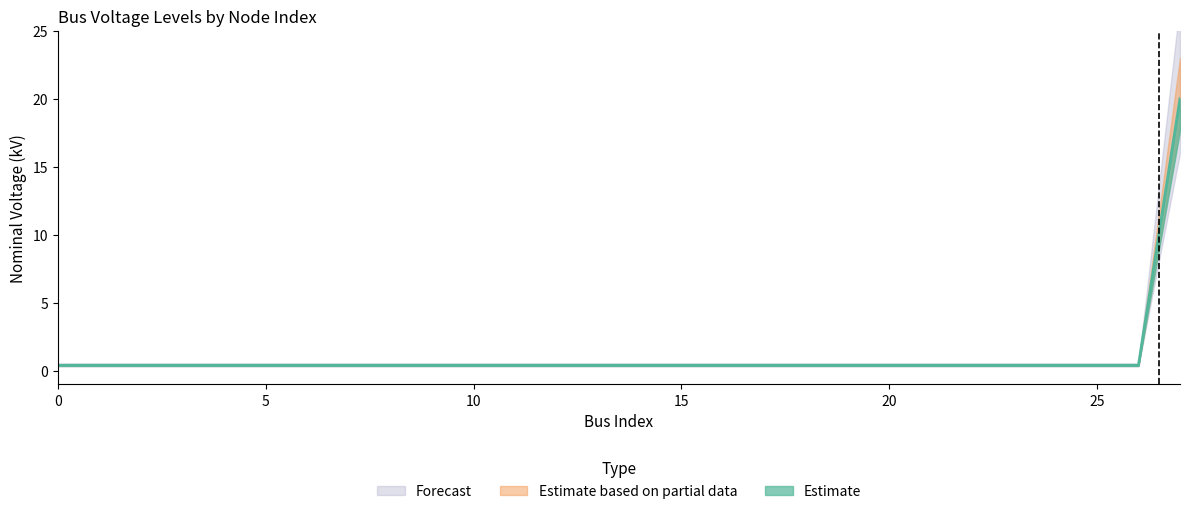

True or false: the data shows 0.4 at 20.

True